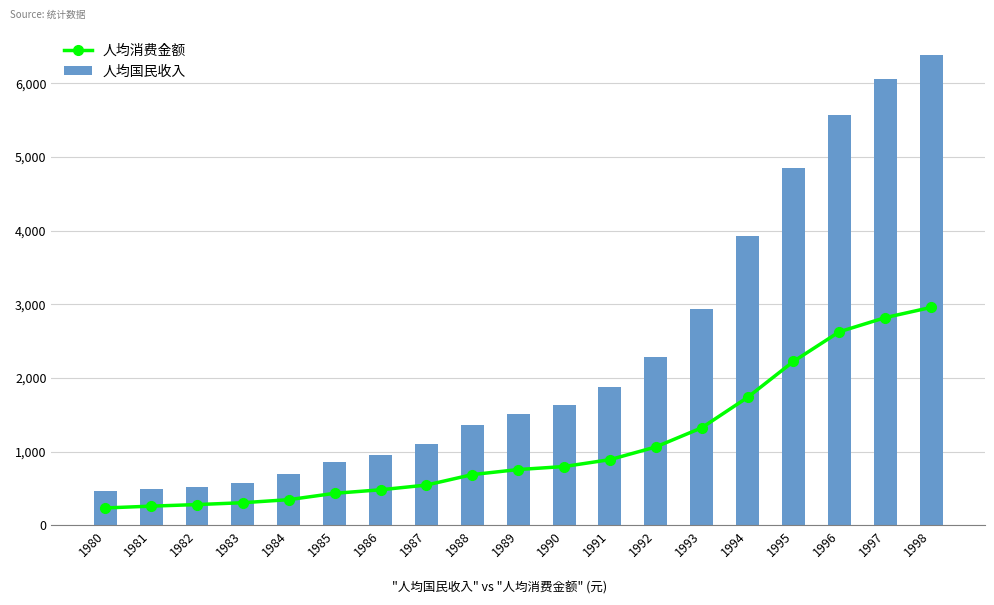

What is the value of the 人均消费金额 bar at the 1st from the left?

234.8